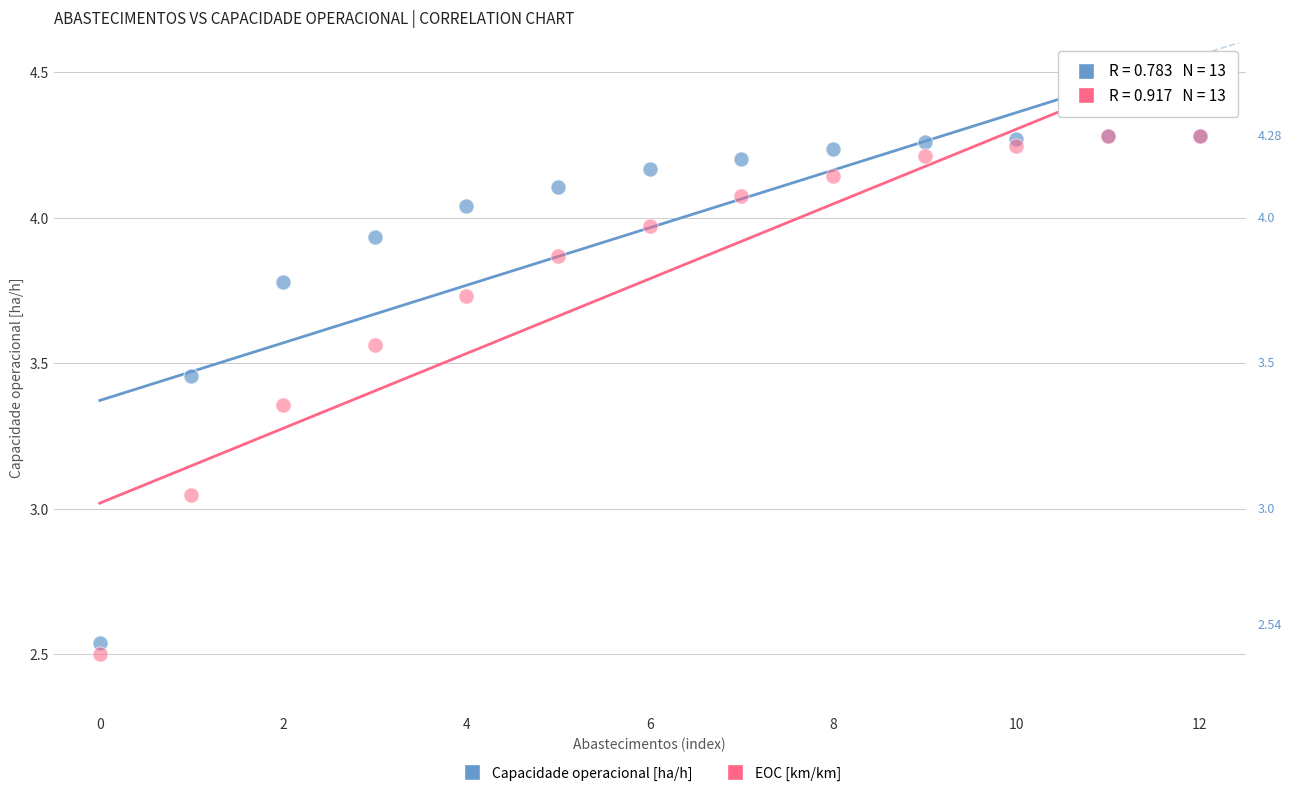

Which series has the widest spread of Y values?

EOC [km/km]